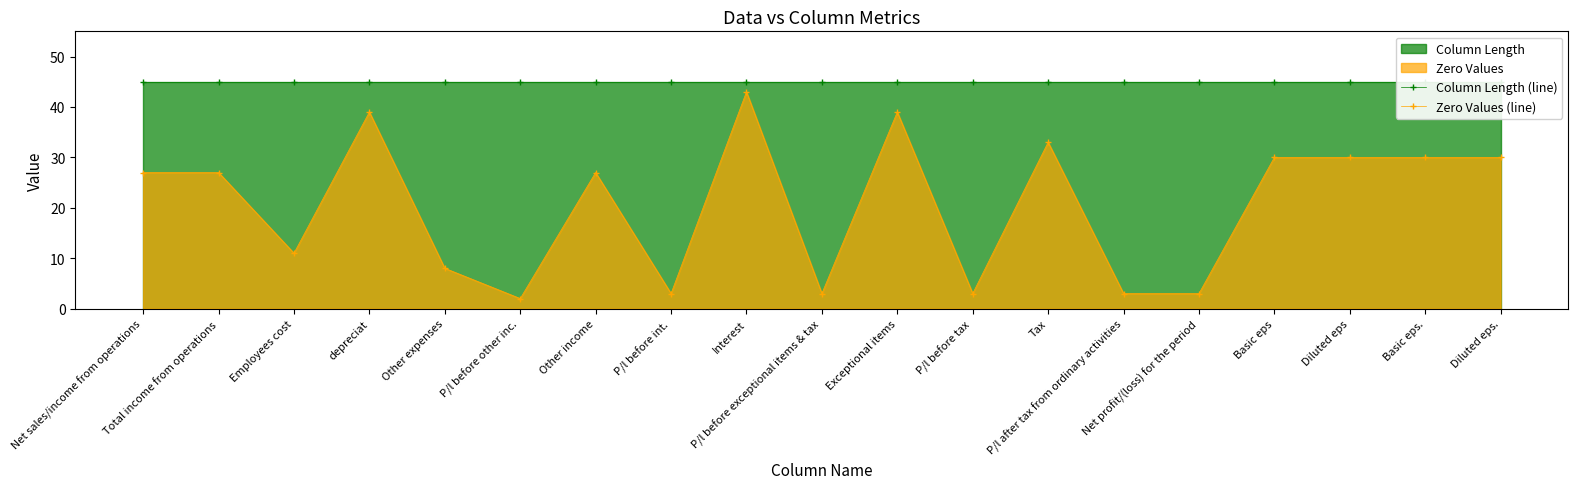

What is the highest value of the Zero Values (line) series?

43